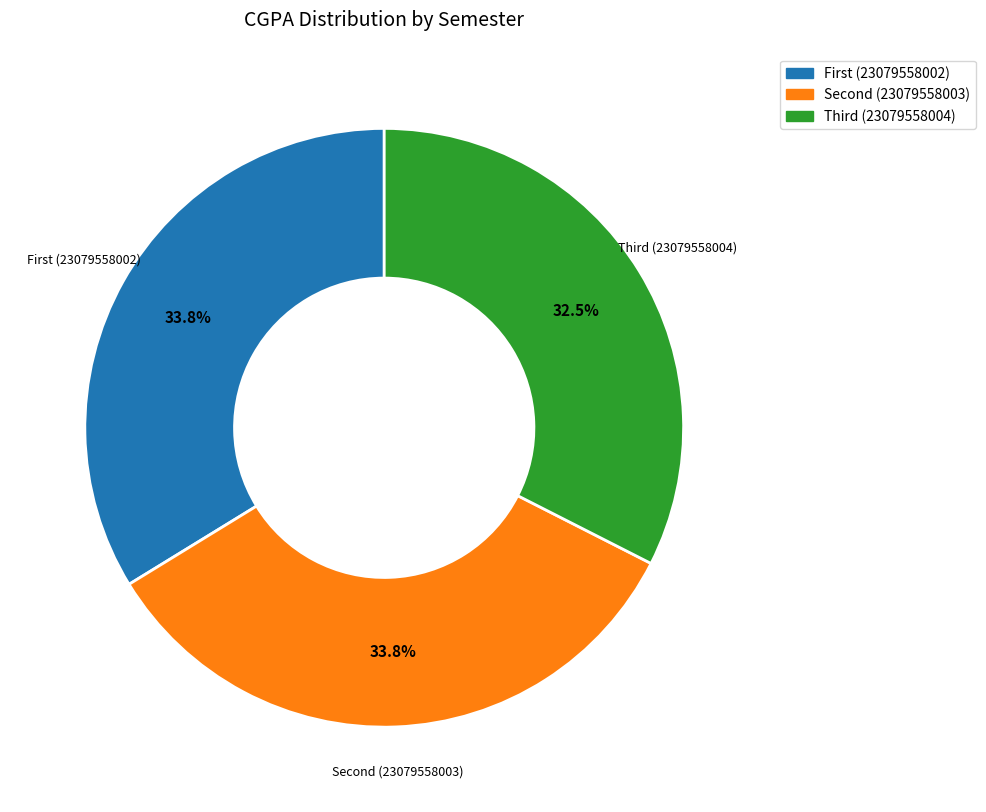

Which slice is the smallest?

Third (23079558004)